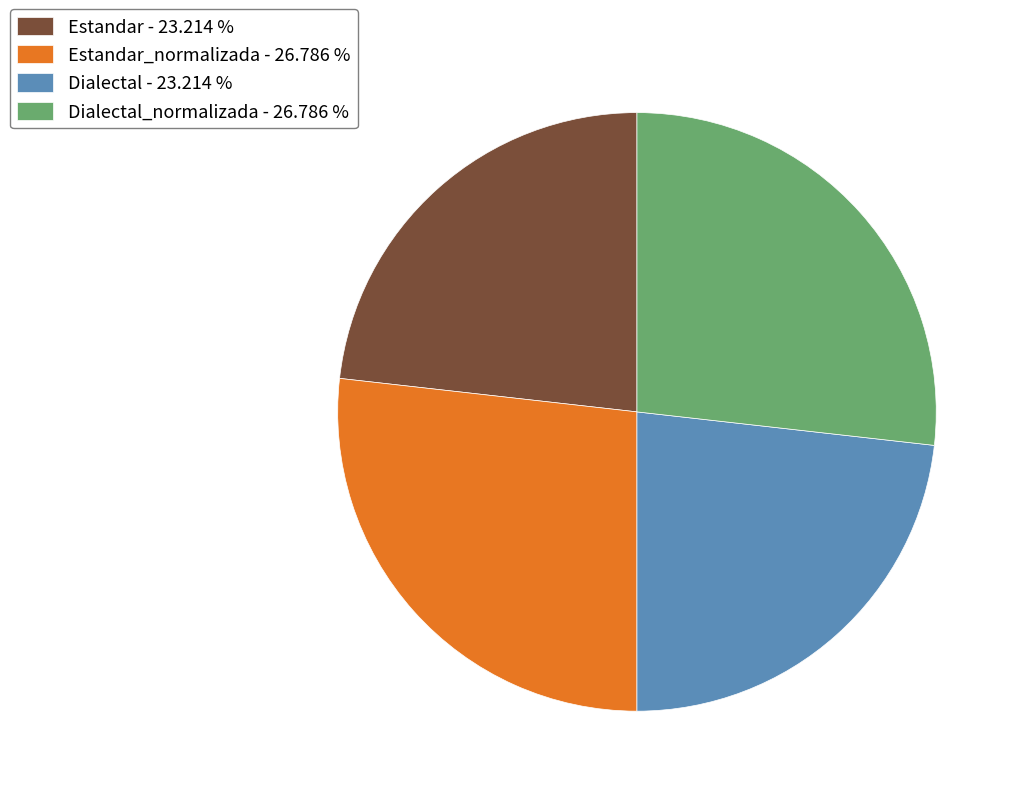

Does Estandar_normalizada - 26.786 % represent more than half of the total?

No